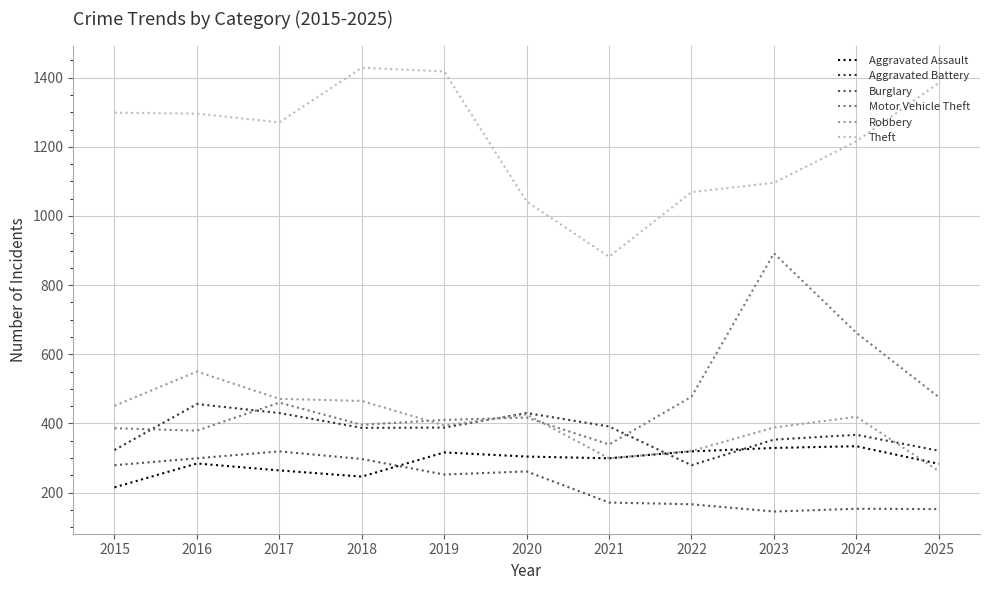

Which series ends up on top after the final intersection of Aggravated Battery and Robbery?

Aggravated Battery